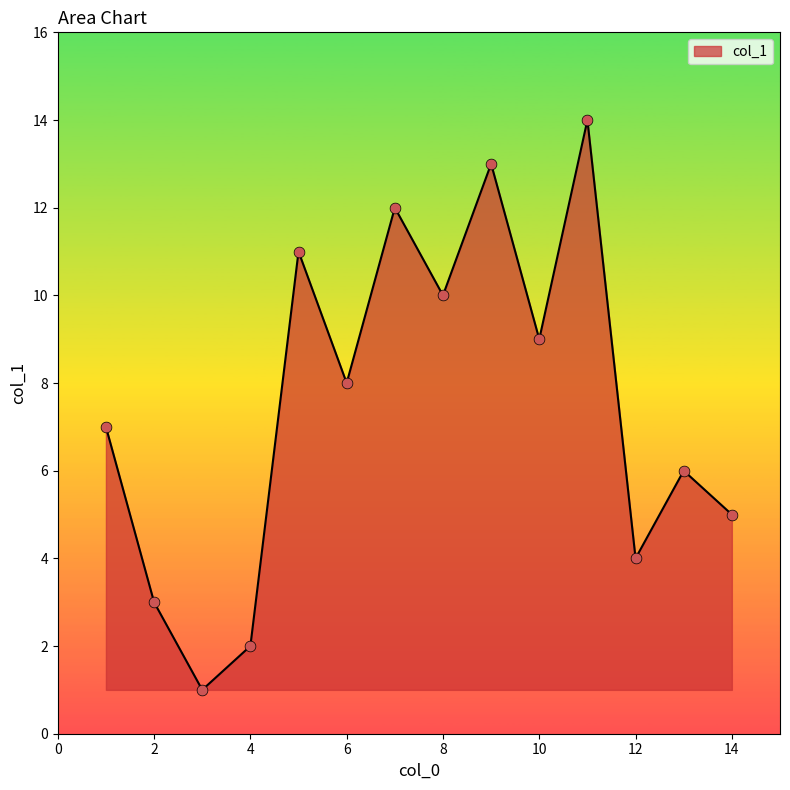

What is the greatest value displayed?

14